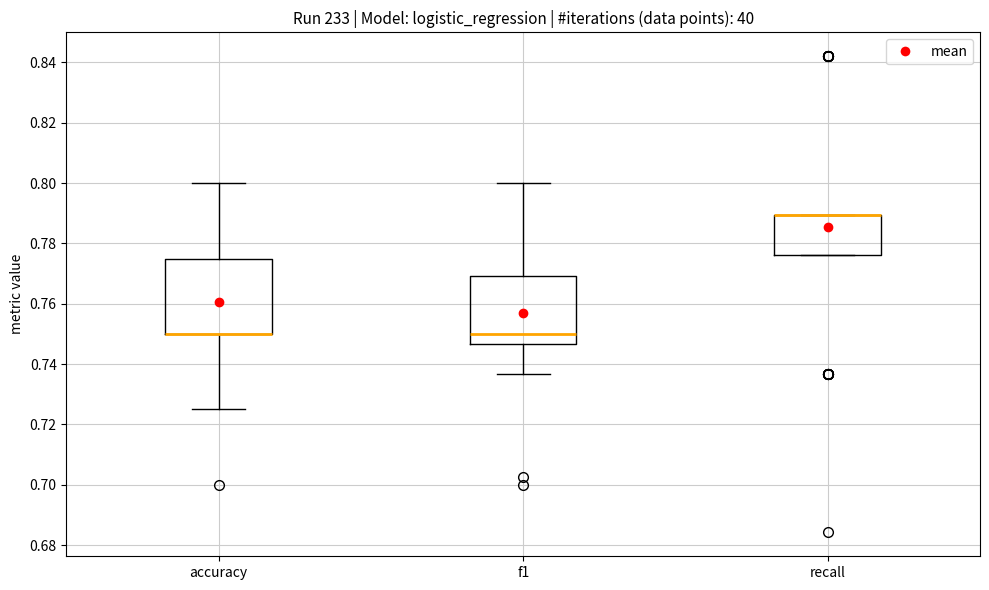

Which box is the tallest, from its lower edge to its upper edge?

accuracy